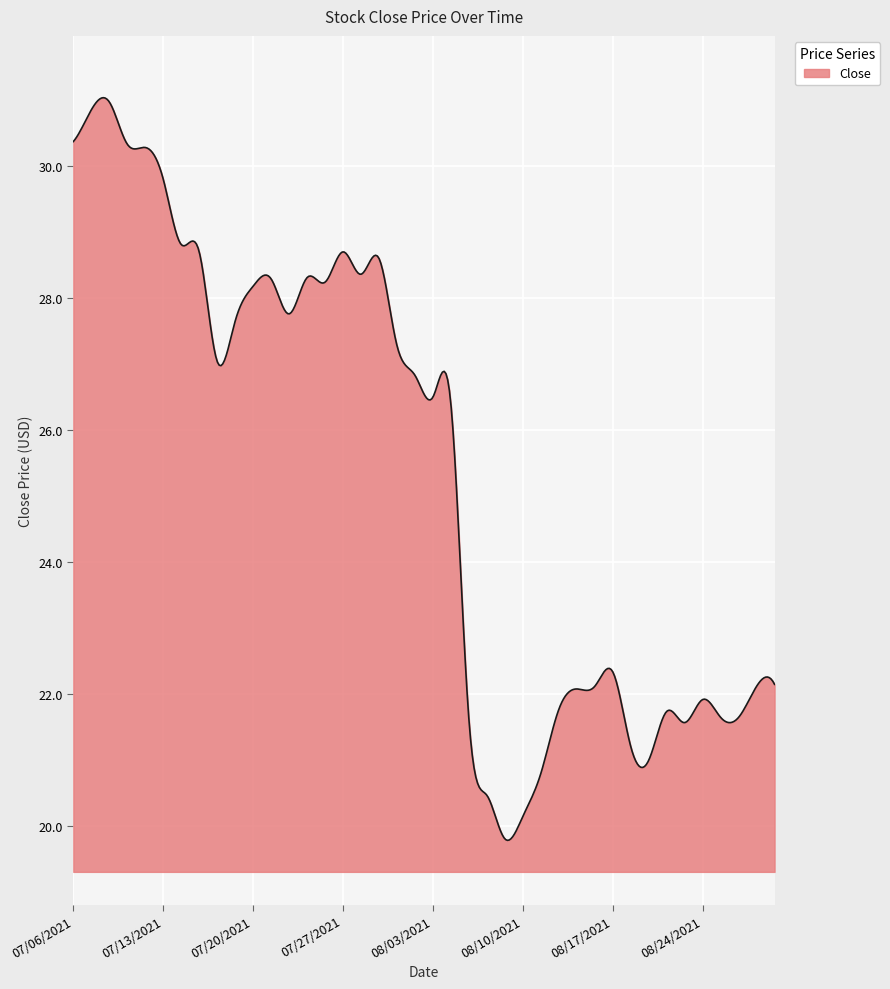

What is the minimum value shown in the chart?

19.8